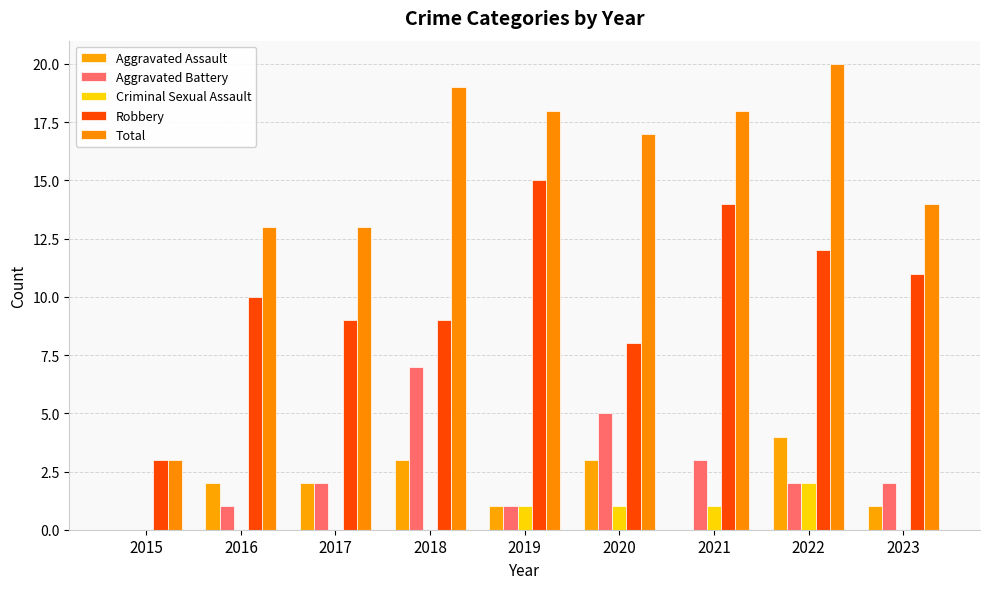

List the series in order of their peak value, highest first.

Total, Robbery, Aggravated Battery, Aggravated Assault, Criminal Sexual Assault